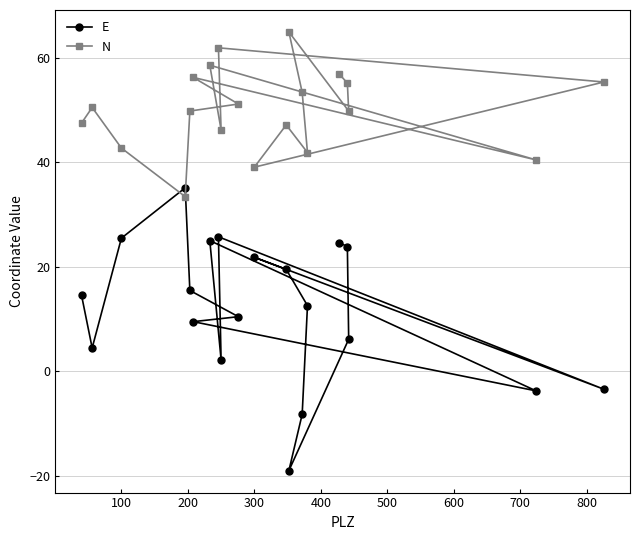

At how many categories does at least one series exceed 45?

15